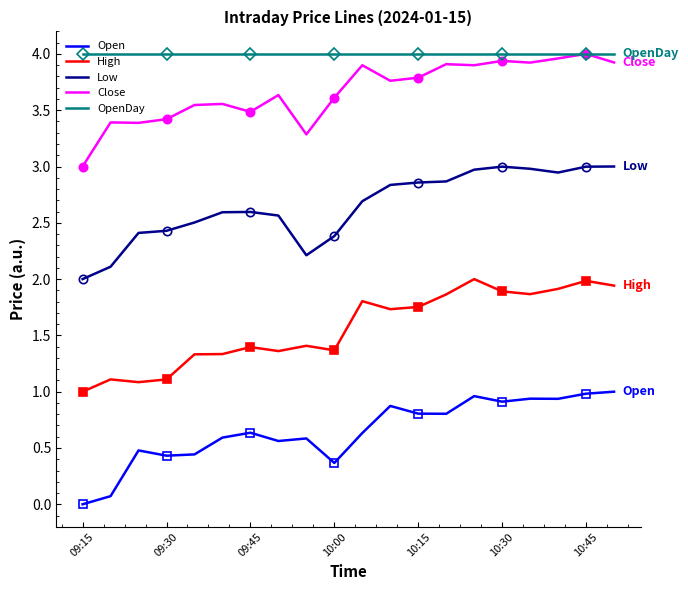

Which series has the largest total across all categories?

OpenDay